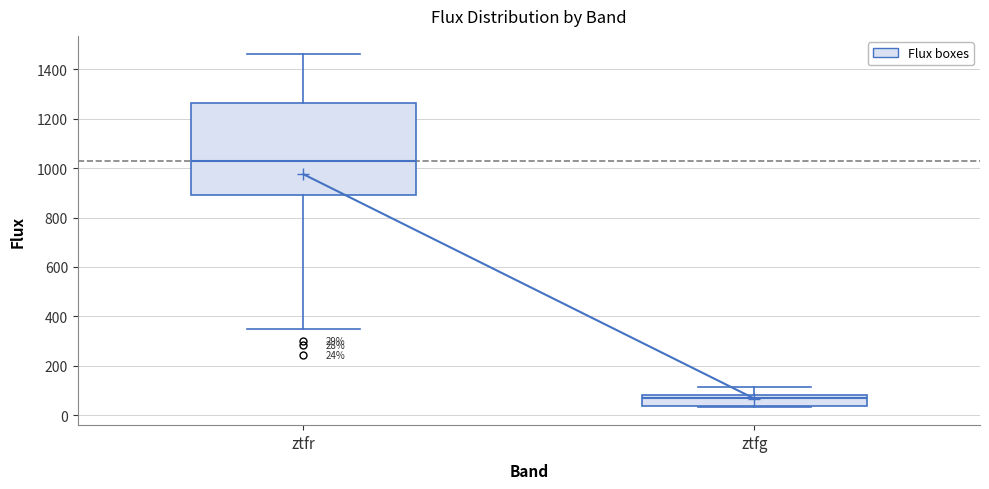

Which box's median line is the lowest?

ztfg